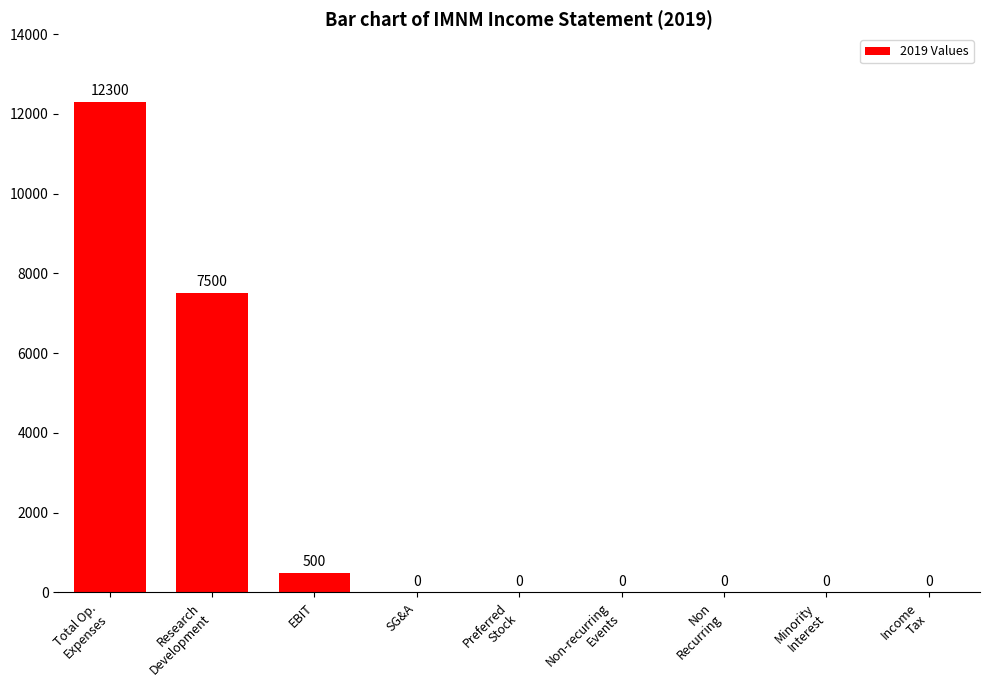

What is the greatest value displayed?

12300